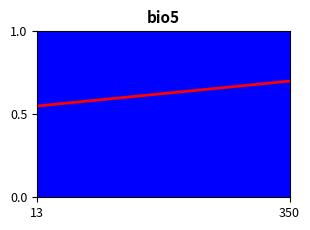

Does the chart have visible grid lines?

No